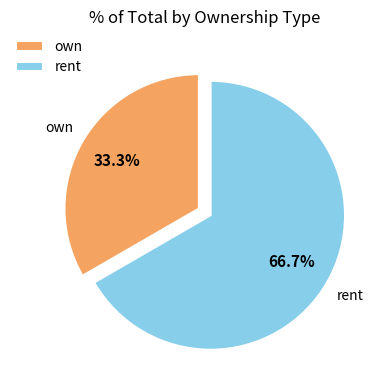

Which slice represents more than half of the pie?

rent